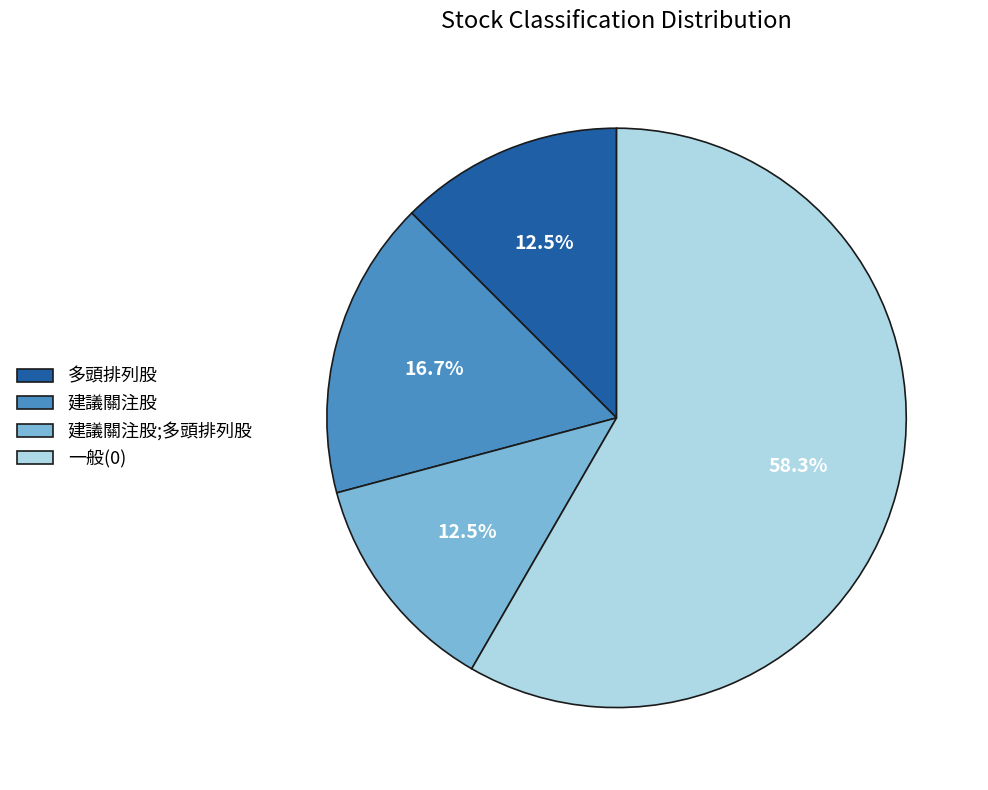

Is 建議關注股 the majority of the pie?

No